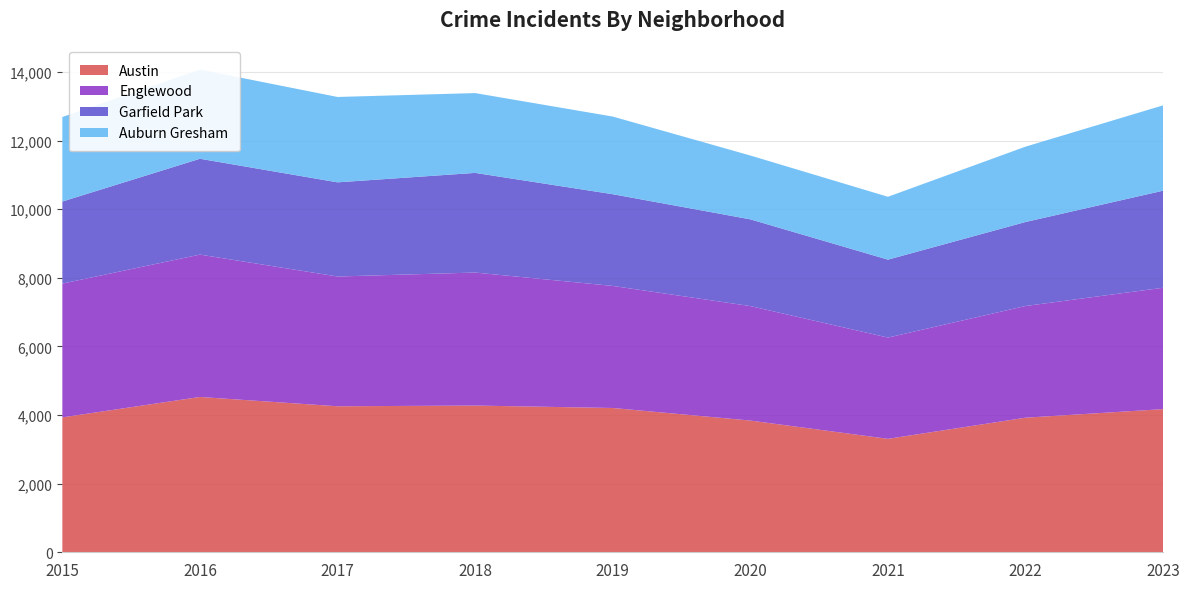

Reading right to left, transcribe all the data shown in this chart.

Austin: 4172	3922	3306	3839	4205	4276	4255	4526	3931
Englewood: 3537	3255	2951	3336	3557	3876	3782	4149	3899
Garfield Park: 2829	2448	2271	2528	2673	2904	2744	2793	2392
Auburn Gresham: 2487	2196	1832	1860	2263	2326	2488	2599	2463